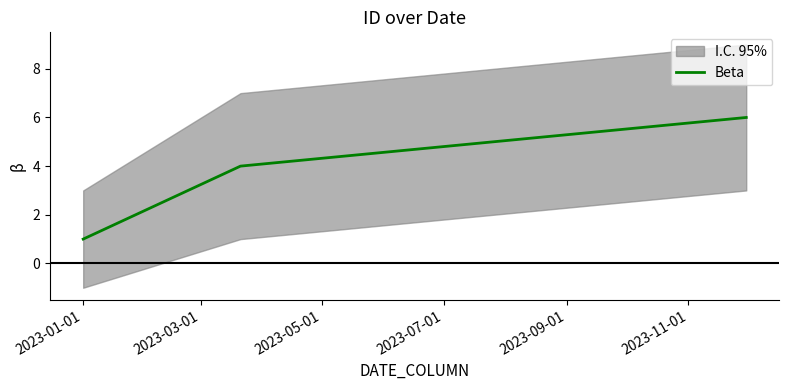

What is the highest value of the Beta series?

6